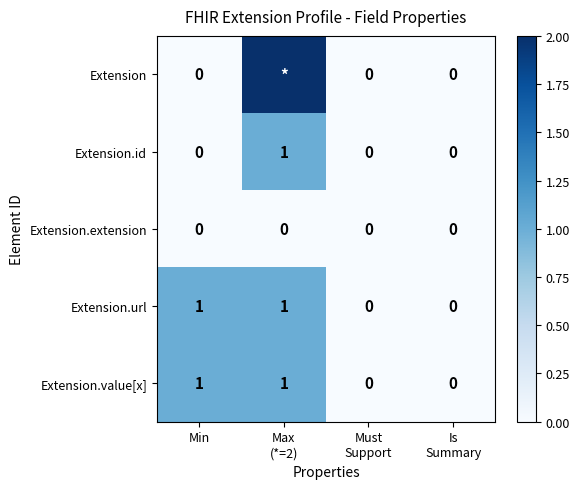

The Extension.id series shows 0 at Min. True or false?

True